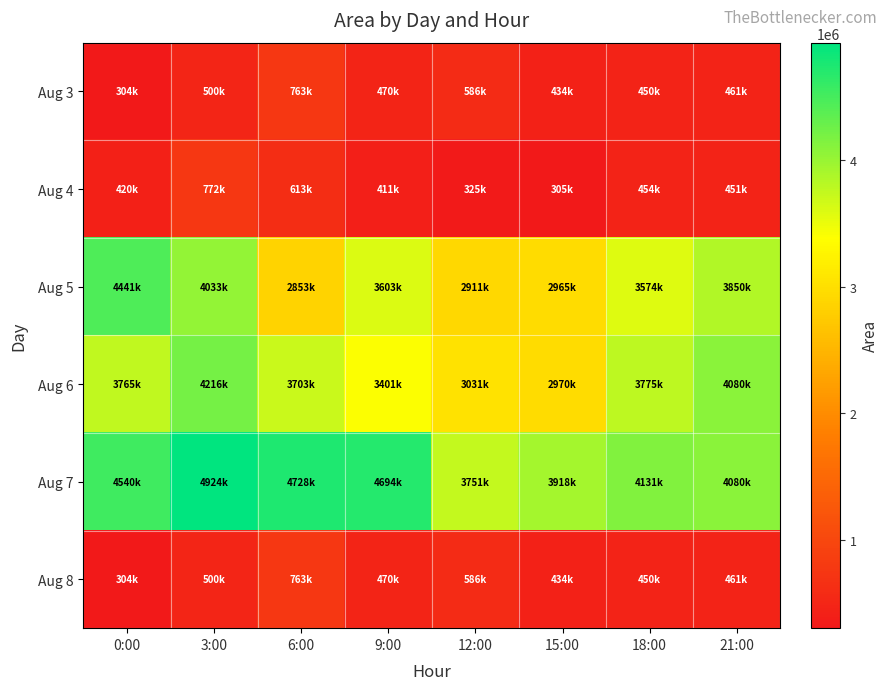

What is the spread (max minus min) of values at 12:00?

3425625